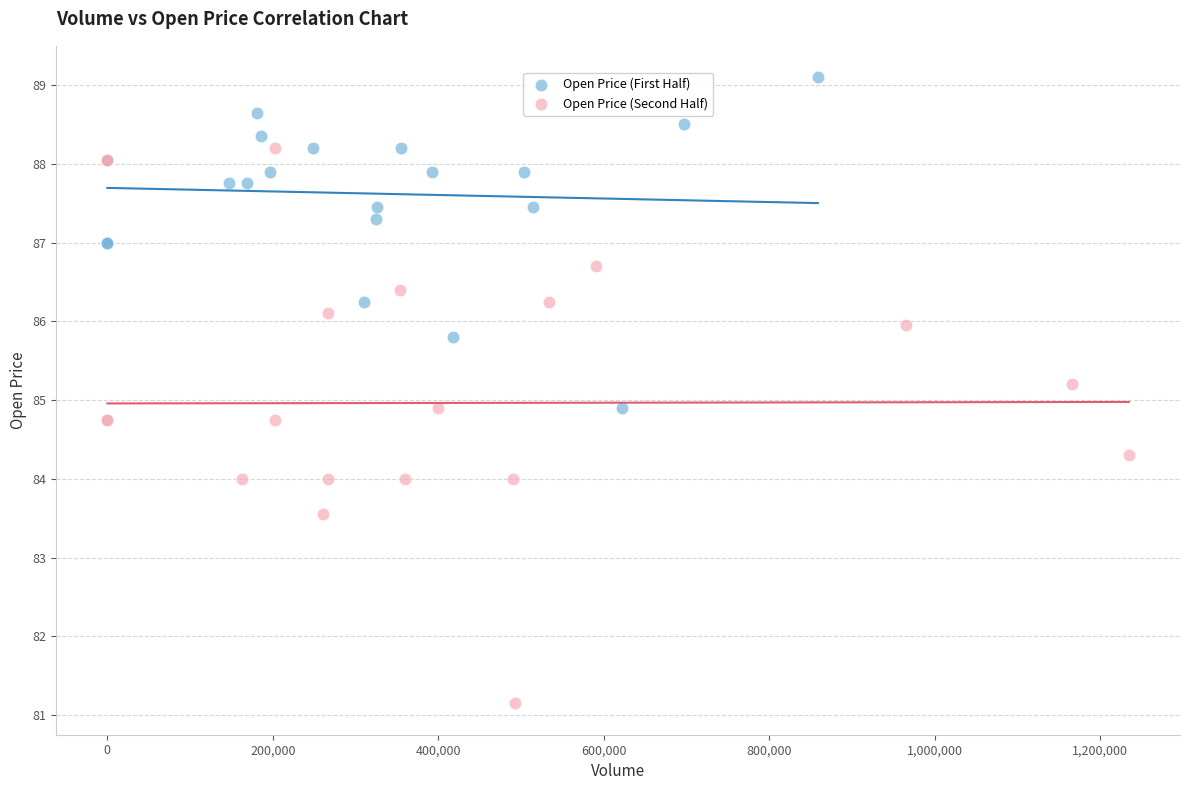

Which series contains the highest Y value?

Open Price (First Half)